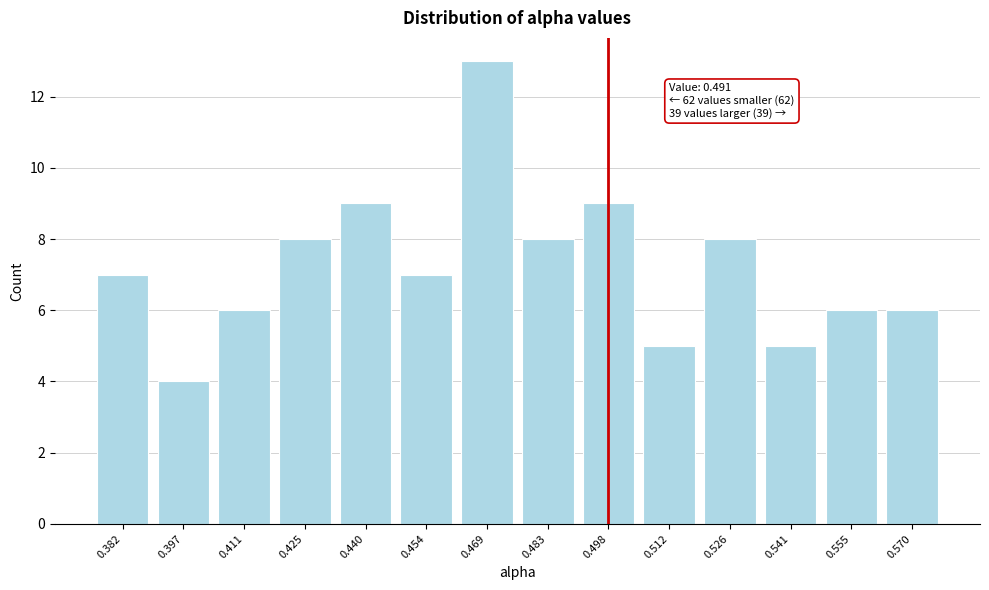

Reading left to right, what are all the values shown in this chart?

7	4	6	8	9	7	13	8	9	5	8	5	6	6